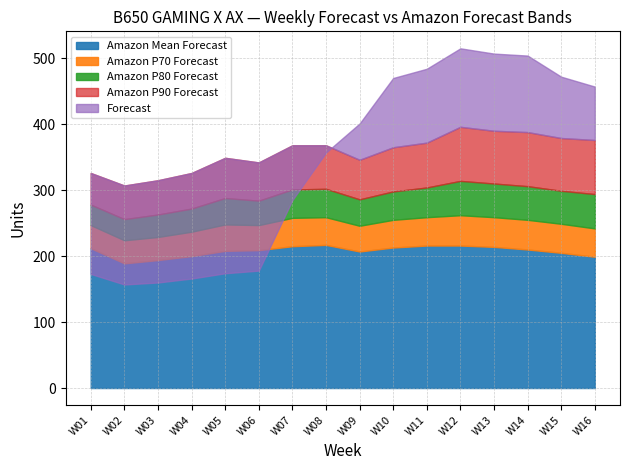

Which series has the widest spread of values?

Forecast